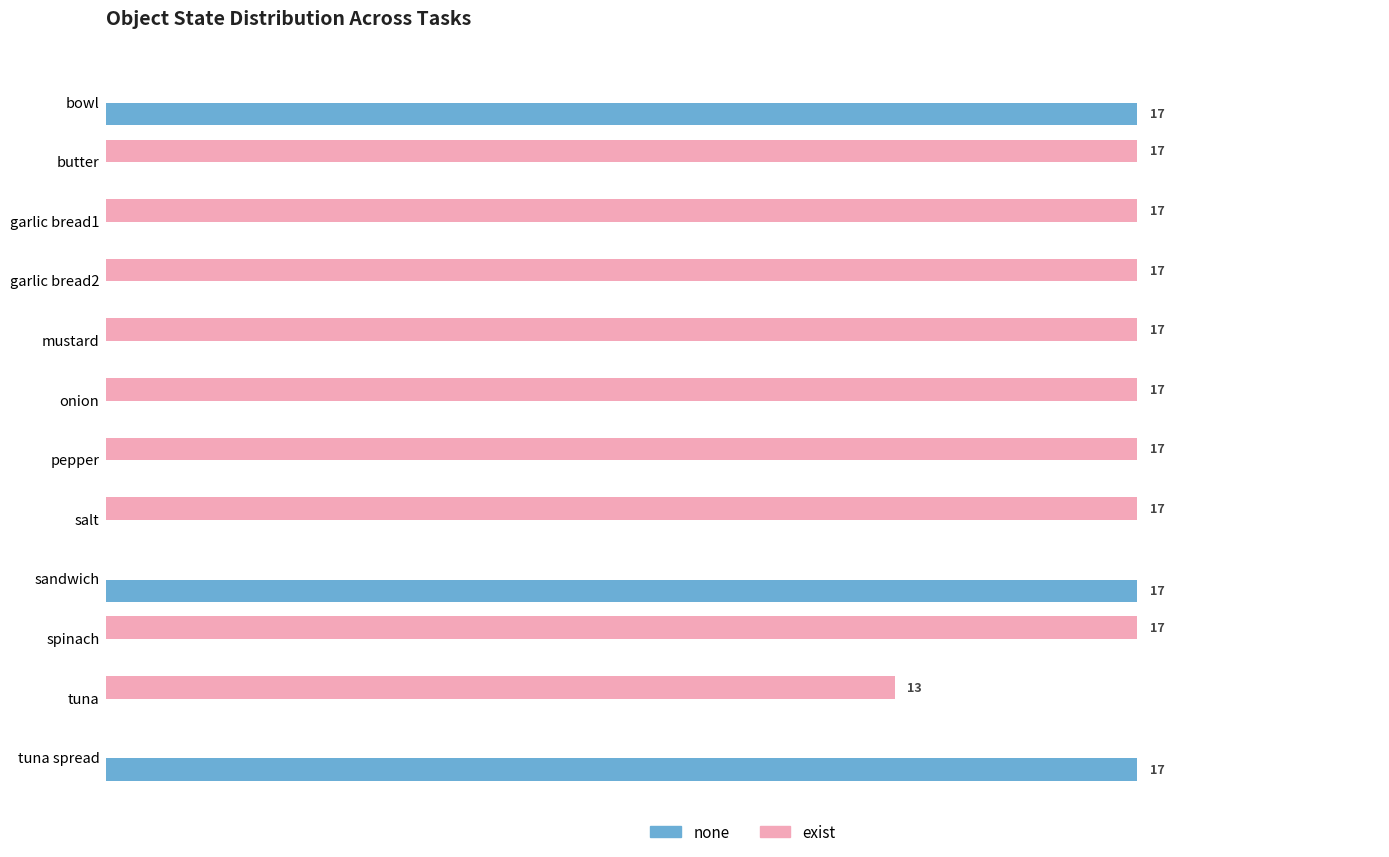

Which series has the largest total across all categories?

exist